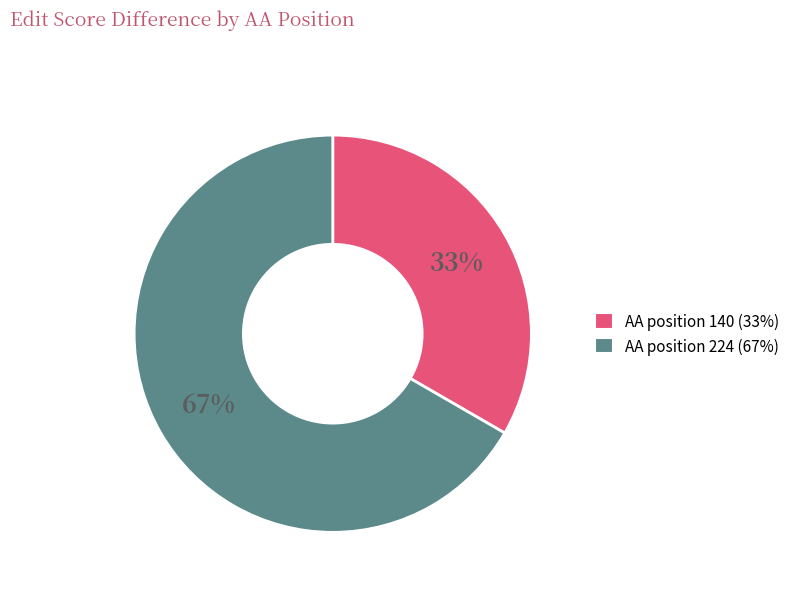

To the nearest percent, what is the average slice percentage?

50%